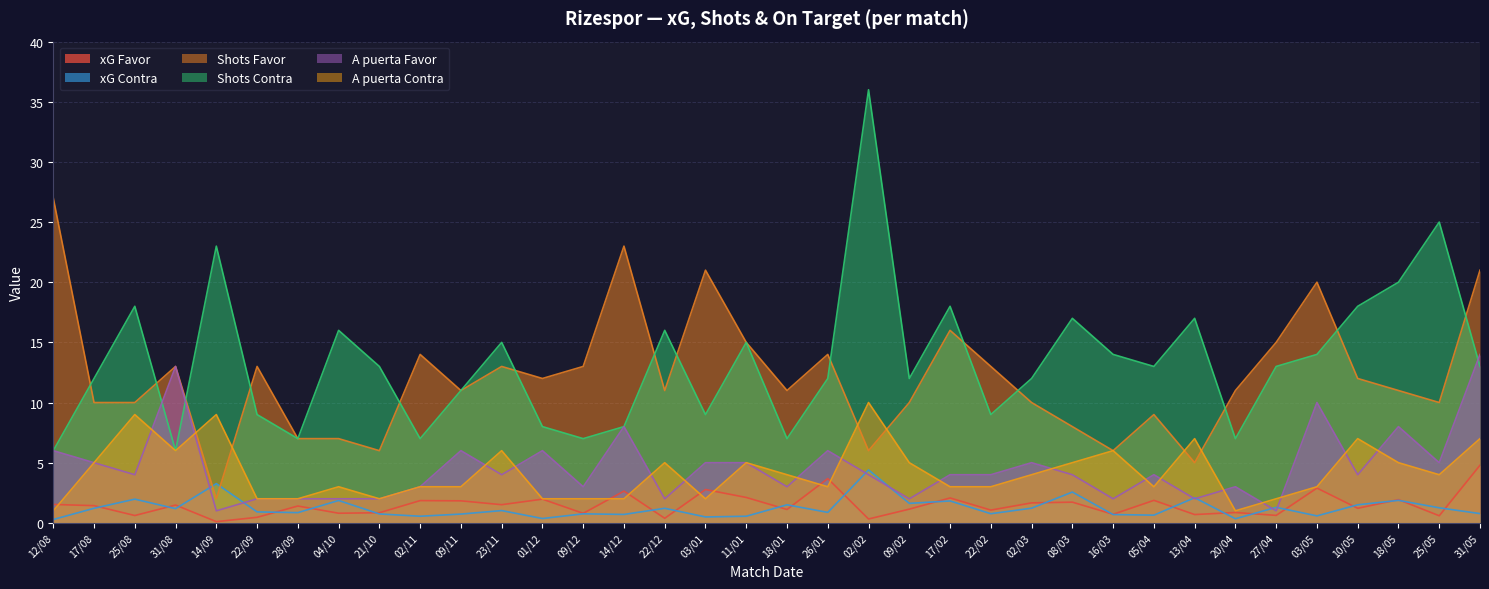

Where is the first local maximum for Shots Favor?

31/08